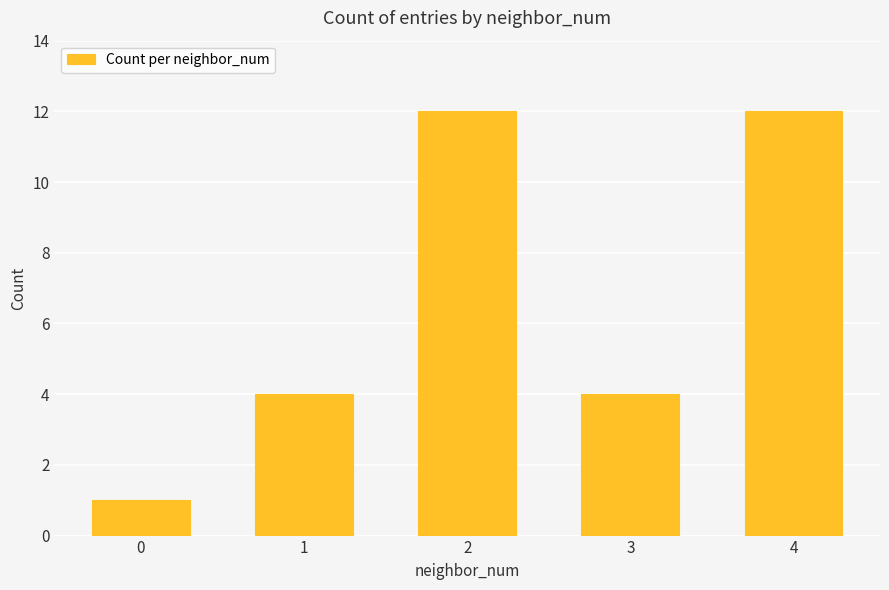

Reading left to right, transcribe all the data shown in this chart.

1	4	12	4	12